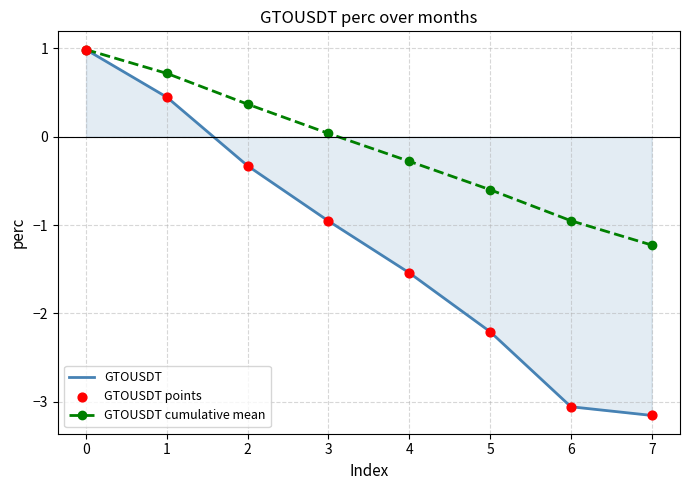

Is the value of GTOUSDT cumulative mean at 0 greater than the value of GTOUSDT at 4?

Yes